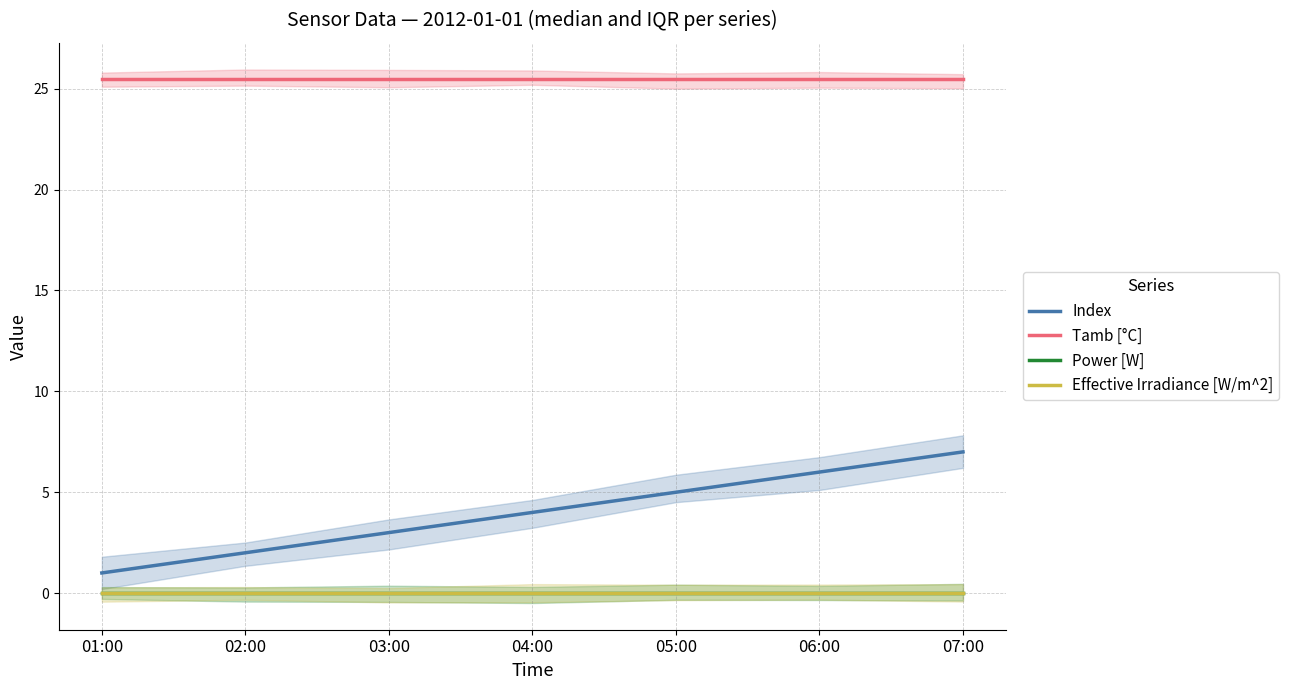

What is the value of the Tamb [°C] point at the 5th from the left?

25.5